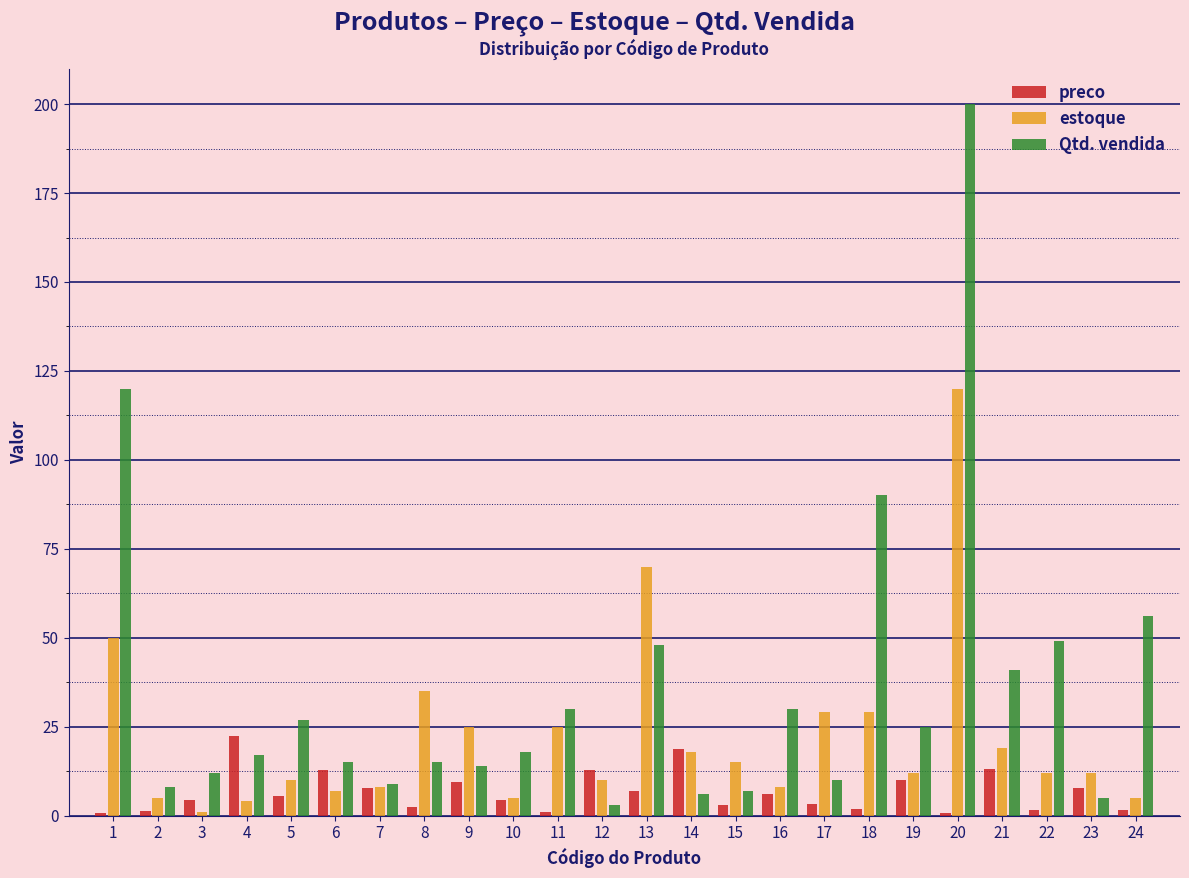

What is the average value of the preco series?

6.7